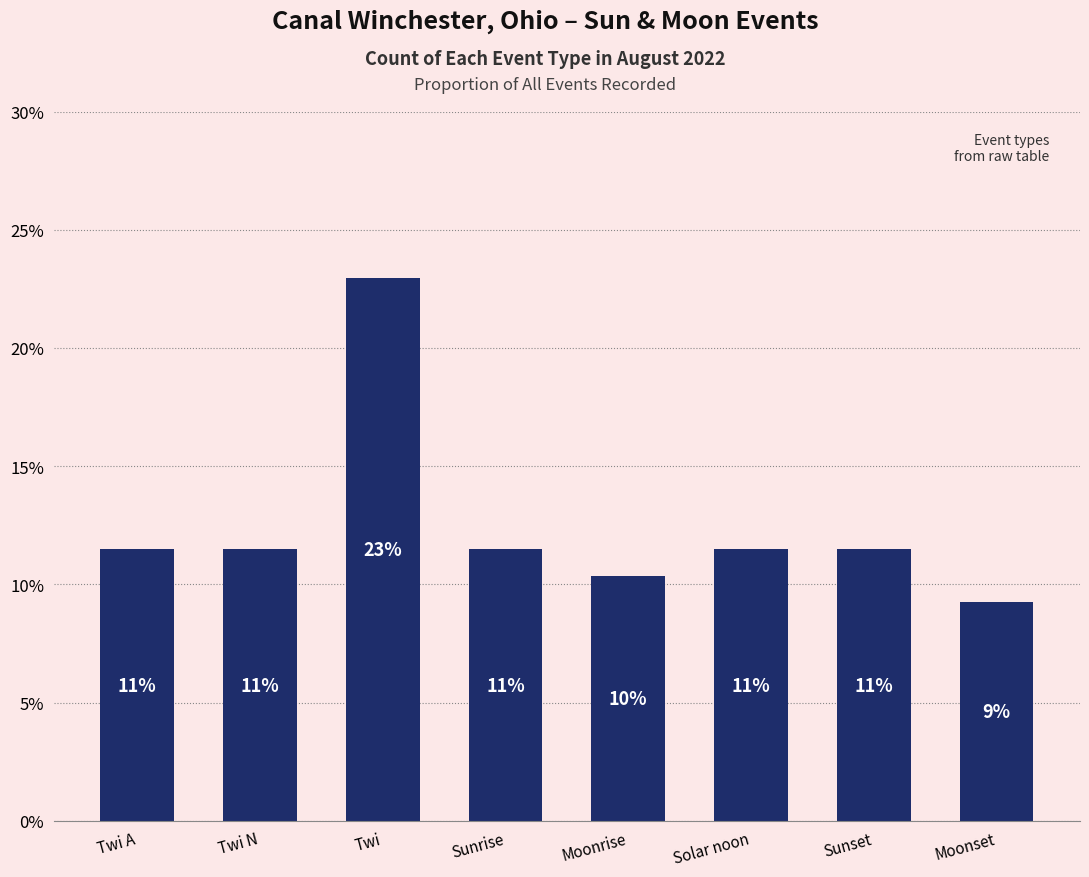

What is the change in value from Twi to Sunset?

-11.5